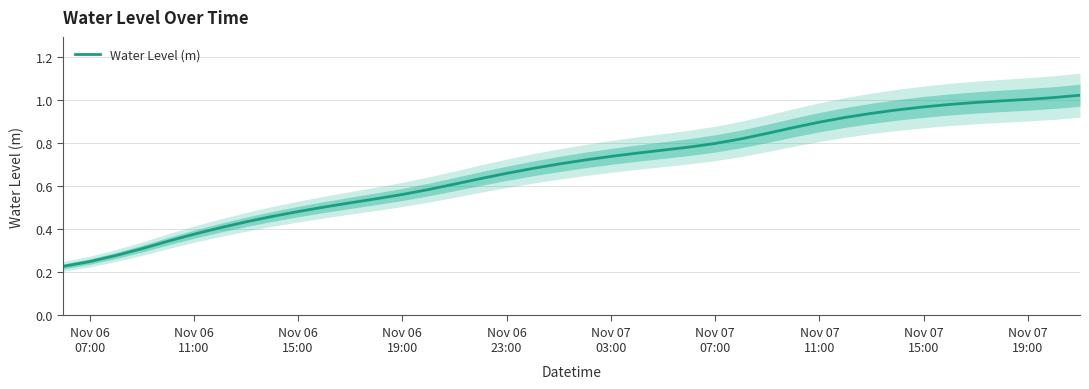

Reading left to right, what are all the values shown in this chart?

0.2	0.3	0.3	0.3	0.3	0.4	0.4	0.4	0.5	0.5	0.5	0.5	0.5	0.6	0.6	0.6	0.6	0.7	0.7	0.7	0.7	0.7	0.8	0.8	0.8	0.8	0.8	0.8	0.9	0.9	0.9	0.9	1.0	1.0	1.0	1.0	1.0	1.0	1.0	1.0